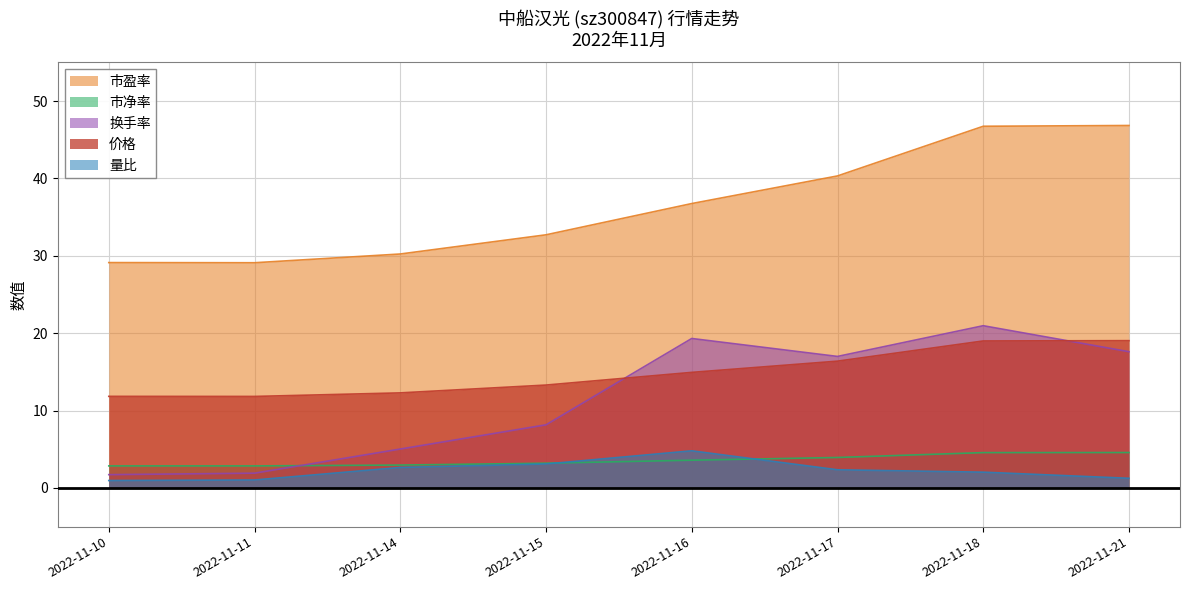

Which series has the largest total across all categories?

市盈率